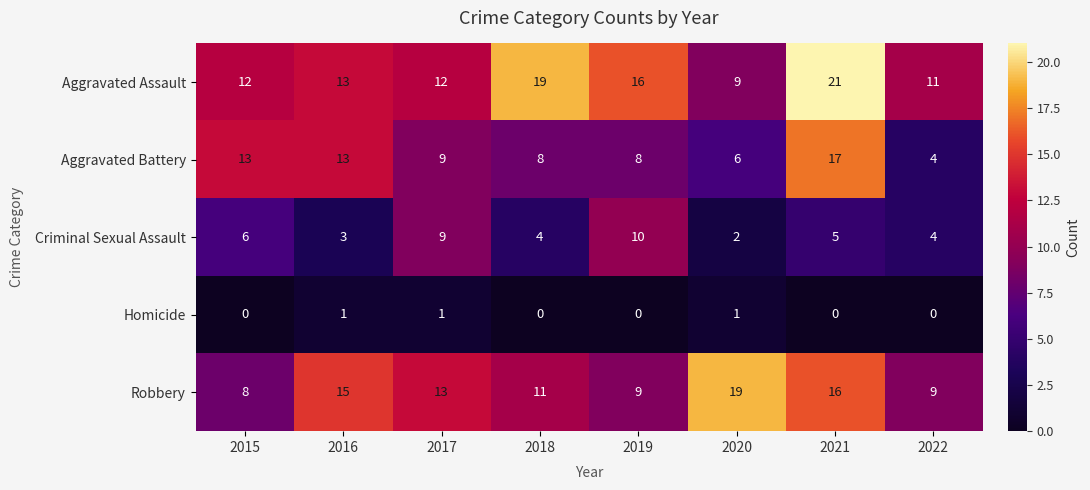

Is the value of Aggravated Assault at 2018 greater than the value of Robbery at 2018?

Yes